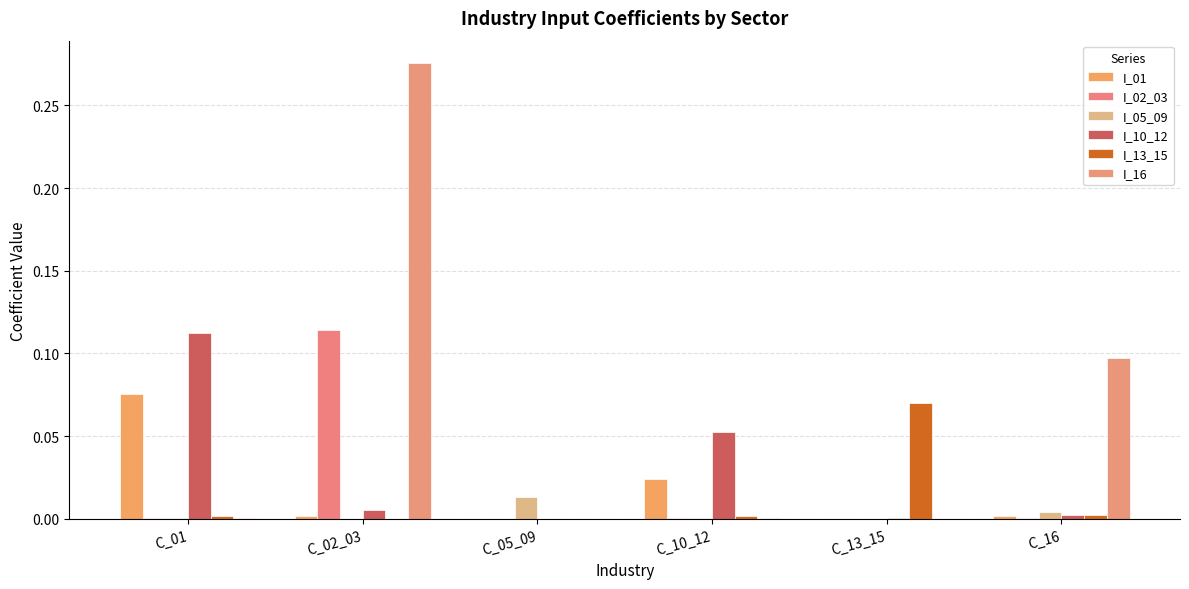

Reading left to right, list all the values displayed in this chart.

I_01: C_01=0.1	C_02_03=0.0	C_05_09=0.0	C_10_12=0.0	C_13_15=0.0	C_16=0.0
I_02_03: C_01=0.0	C_02_03=0.1	C_05_09=0.0	C_10_12=0.0	C_13_15=0.0	C_16=0.0
I_05_09: C_01=0.0	C_02_03=0.0	C_05_09=0.0	C_10_12=0.0	C_13_15=0.0	C_16=0.0
I_10_12: C_01=0.1	C_02_03=0.0	C_05_09=0.0	C_10_12=0.1	C_13_15=0.0	C_16=0.0
I_13_15: C_01=0.0	C_02_03=0.0	C_05_09=0.0	C_10_12=0.0	C_13_15=0.1	C_16=0.0
I_16: C_01=0.0	C_02_03=0.3	C_05_09=0.0	C_10_12=0.0	C_13_15=0.0	C_16=0.1